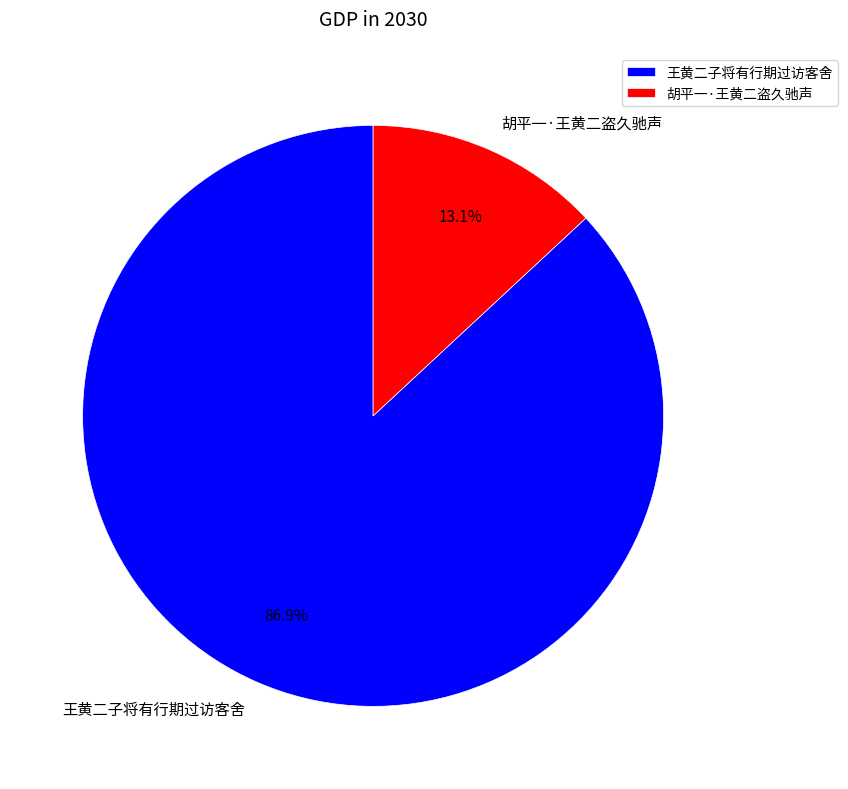

The 胡平一·王黄二盗久驰声 slice represents 13% of the pie. True or false?

True